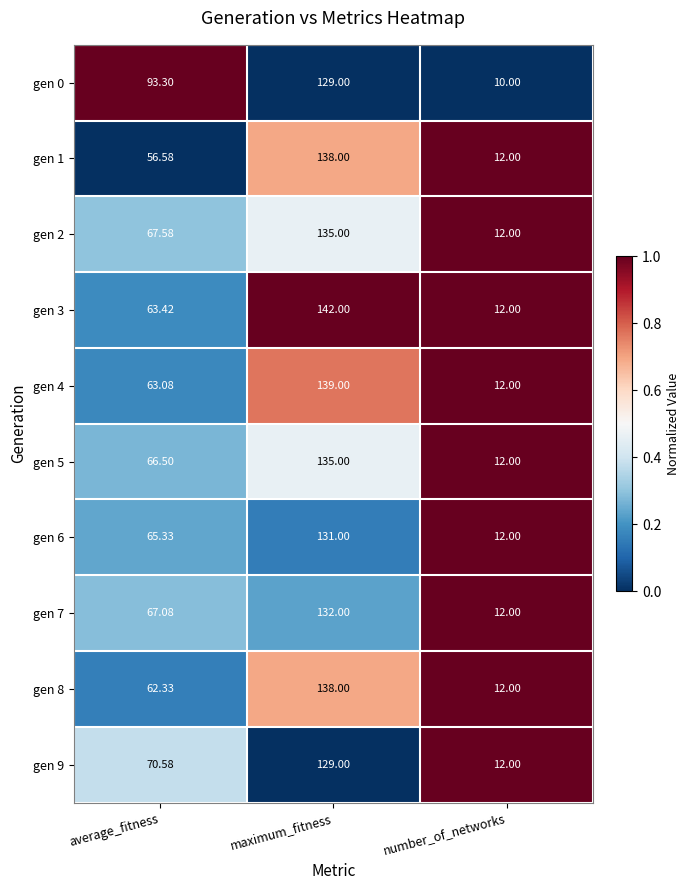

How many categories are shown in the chart?

3